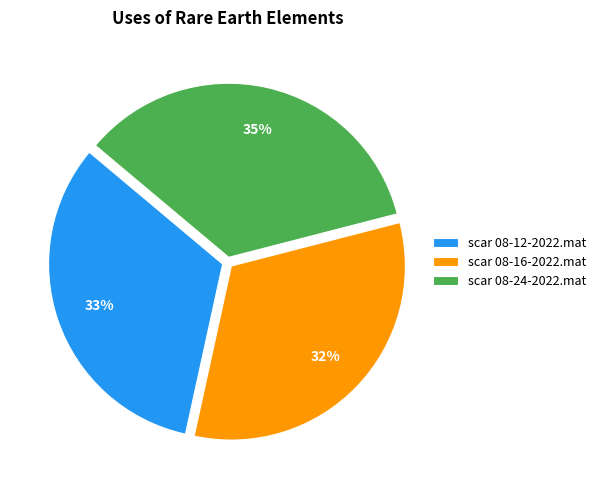

How many slices are in this pie chart?

3